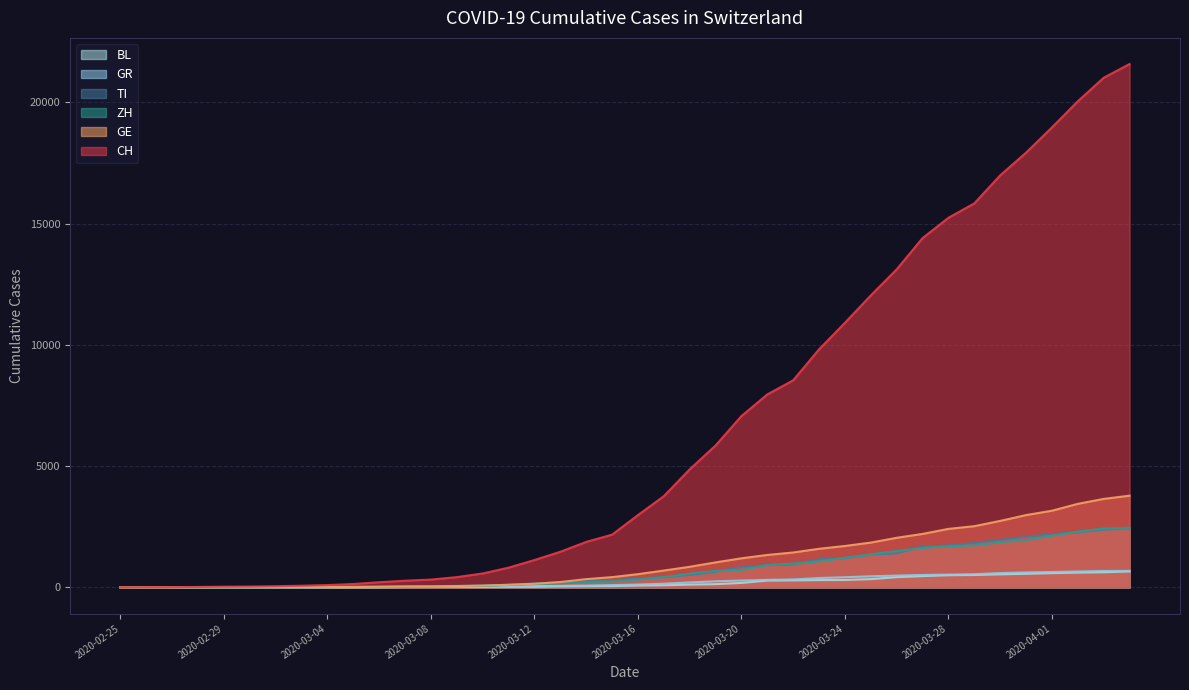

True or false: TI and CH cross at least once.

False